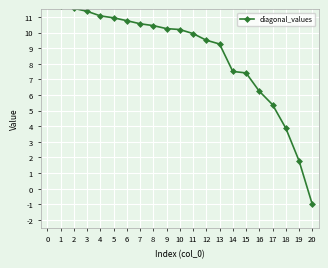

How many values are below 10?

10